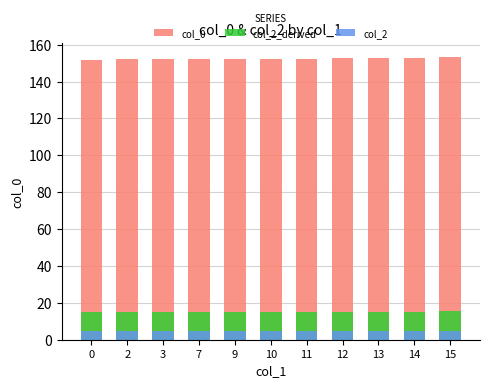

Which series has the largest total across all categories?

col_0